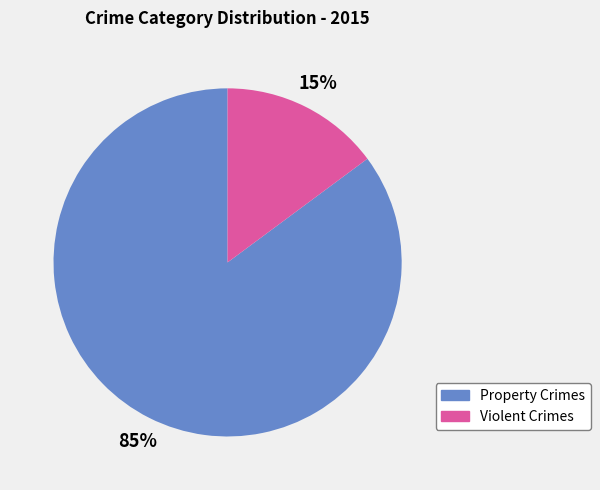

To the nearest percent, what is the difference between the largest and smallest slice percentages?

70%